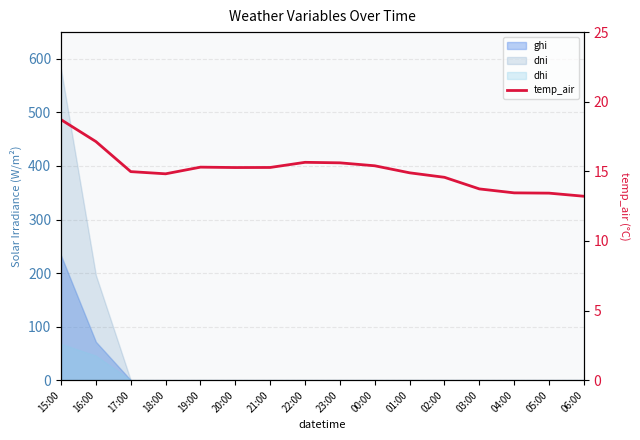

Does the chart display data point markers on the line(s)?

No